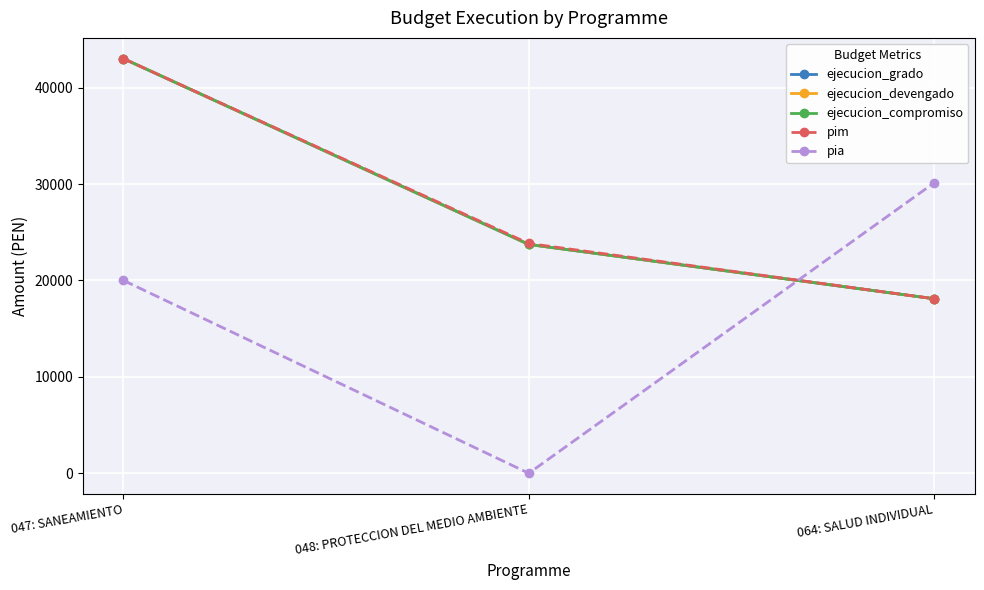

List the series in order of their peak value, highest first.

pim, ejecucion_grado, ejecucion_devengado, ejecucion_compromiso, pia